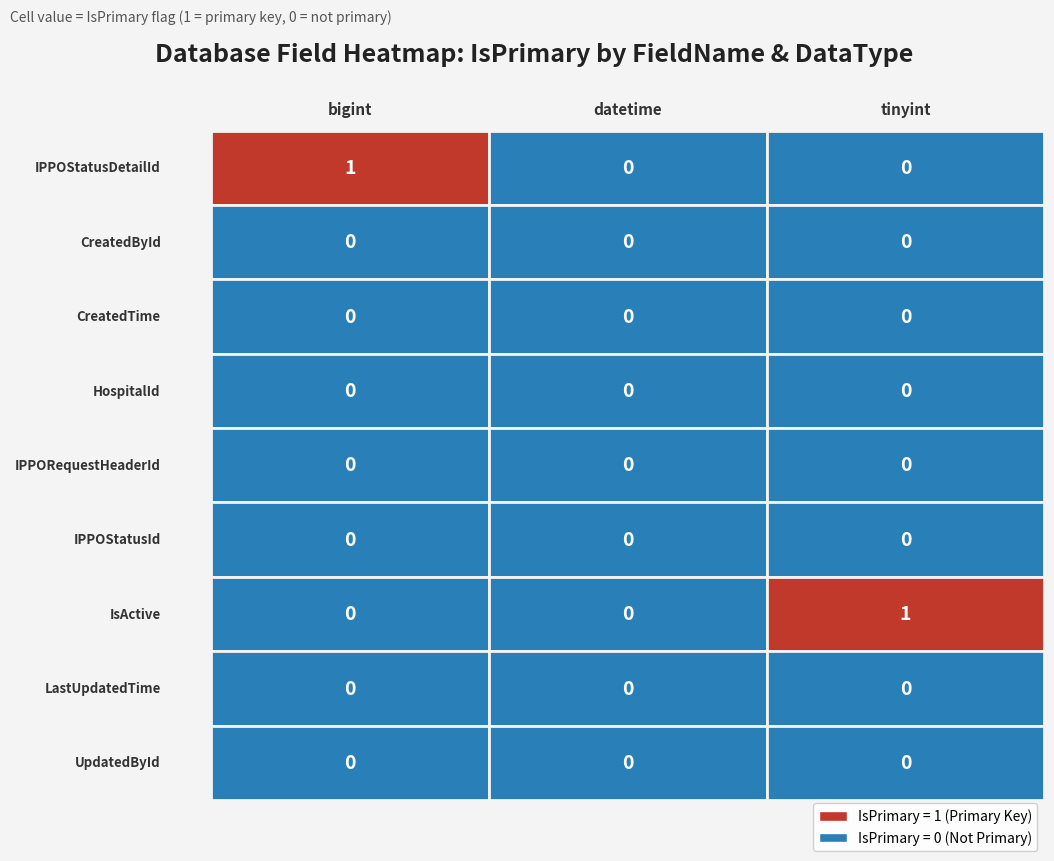

At which label does HospitalId reach its peak?

bigint